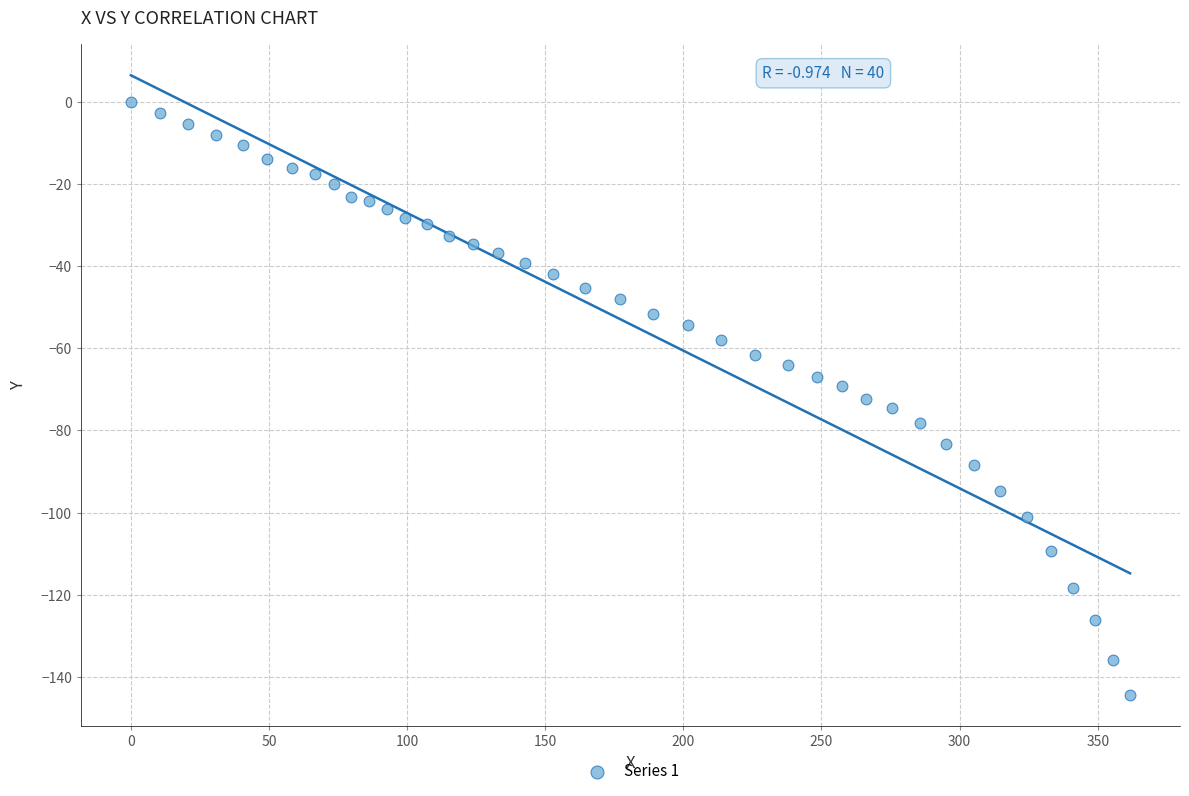

What is the range of X values (max minus min)?

361.7